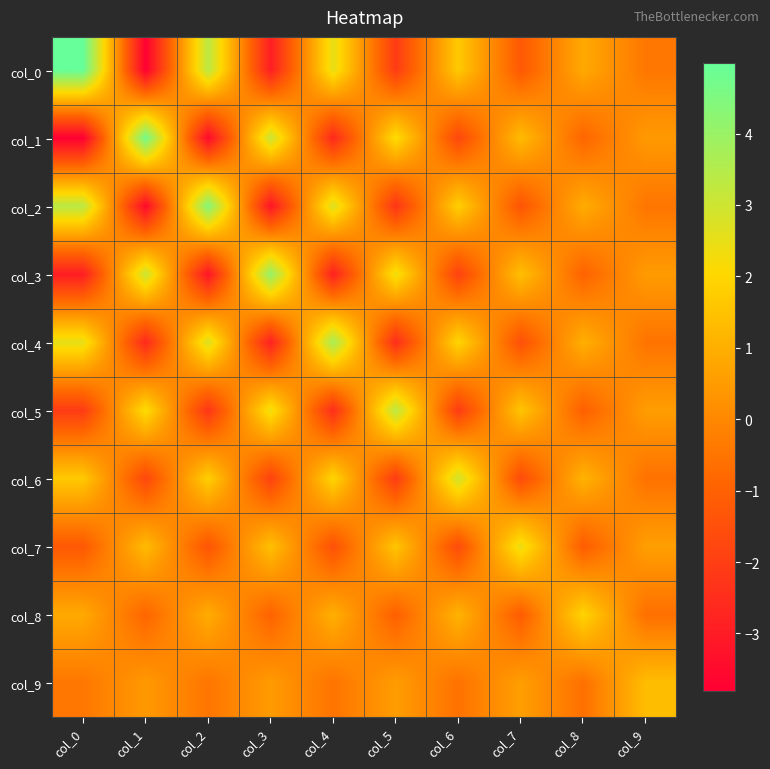

Count the number of categories in the chart.

10